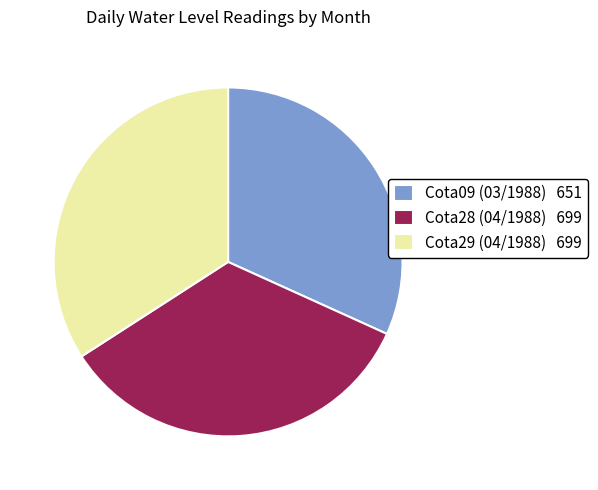

Does any single category account for the majority?

No